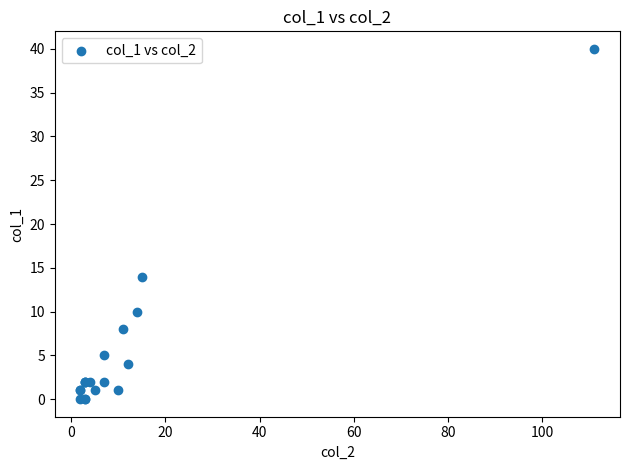

What Y value in the scatter plot is closest to 20?

14